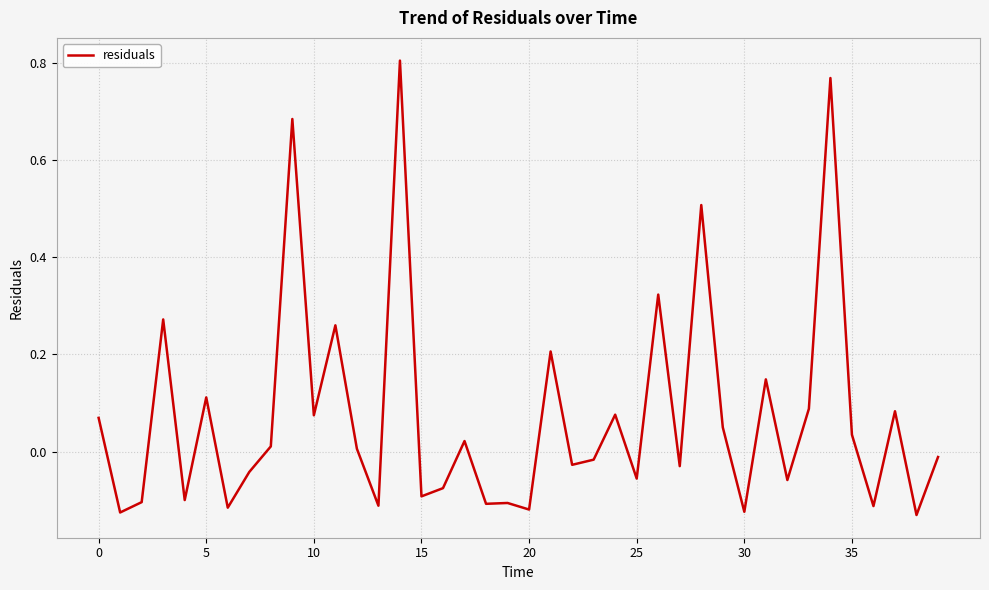

How many lines are shown in the chart?

1